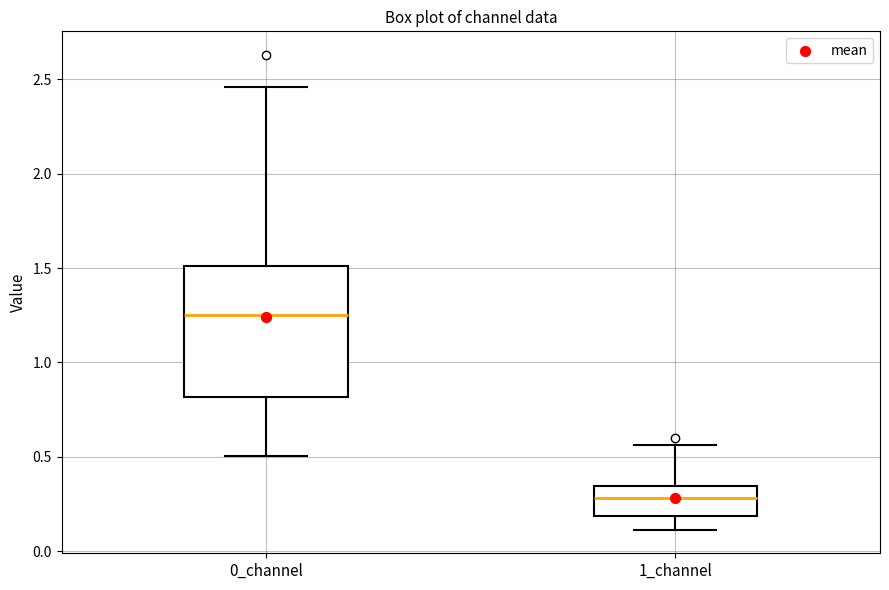

Reading left to right, read every box against the y-axis: the position of its median line, the range the box covers, and the ends of its whiskers. The values are not printed on the chart, so give them approximately, as read against the axis.

0_channel: median 1.25, box 0.80 to 1.50, whiskers 0.50 to 2.45
1_channel: median 0.30, box 0.20 to 0.35, whiskers 0.10 to 0.55